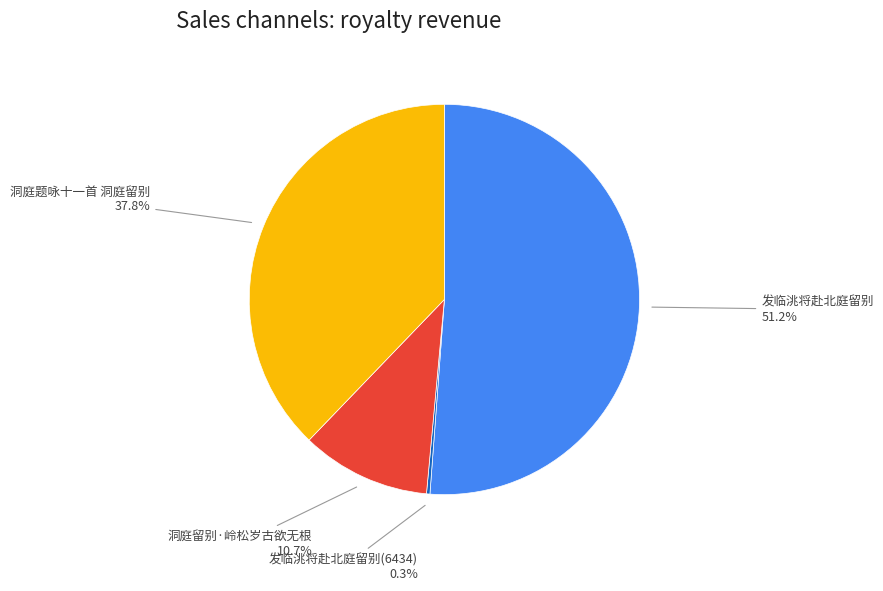

Is the sum of 发临洮将赴北庭留别(6434) and 洞庭留别·岭松岁古欲无根 greater than half?

No